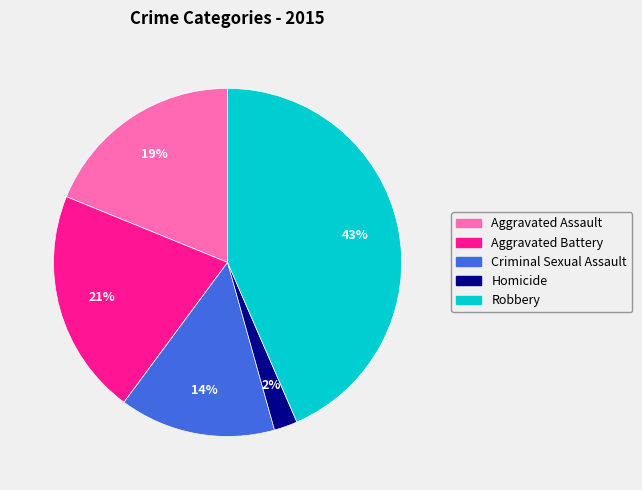

Which category has the biggest portion of the pie?

Robbery